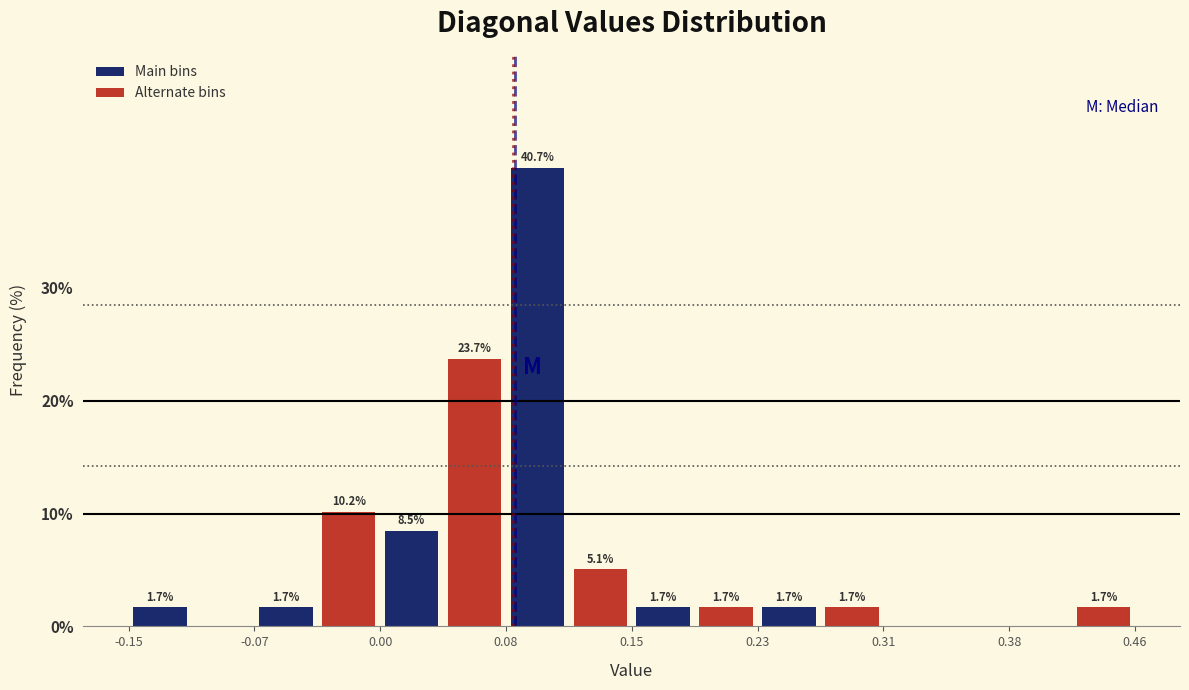

Around what value on the x-axis is the tallest bar? Give the approximate position of its centre, as read against the axis.

0.10